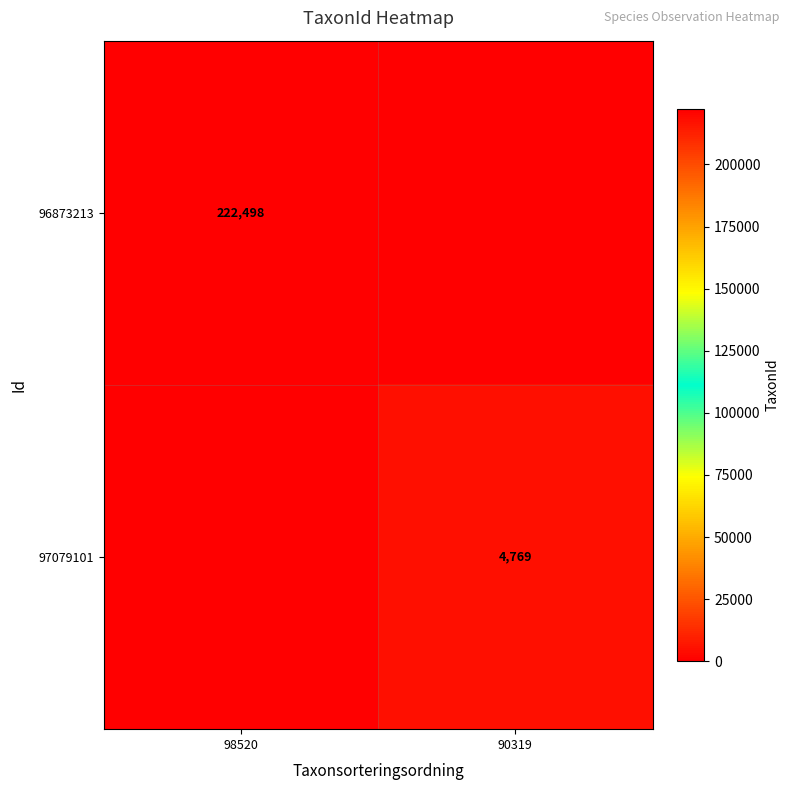

The value of 97079101 at 90319 is 3260. True or false?

False